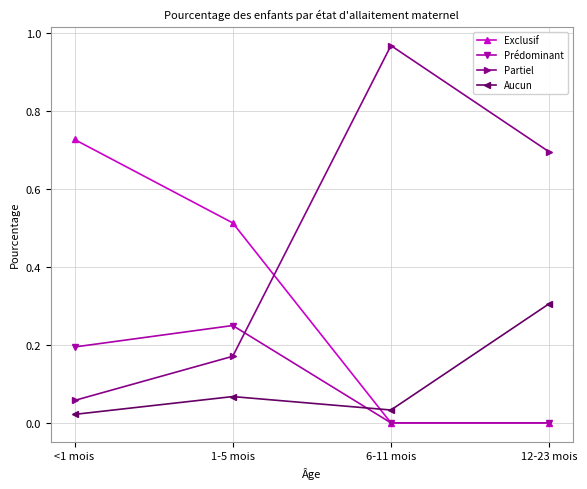

Which category has the lowest value in the Partiel series?

<1 mois